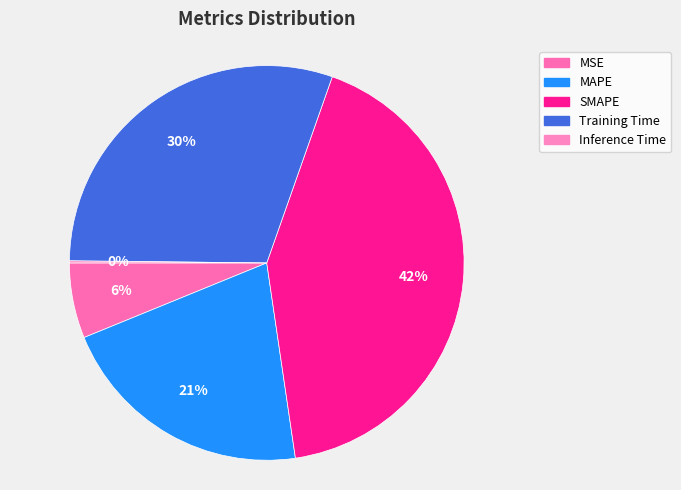

Count the number of slices in the pie.

5